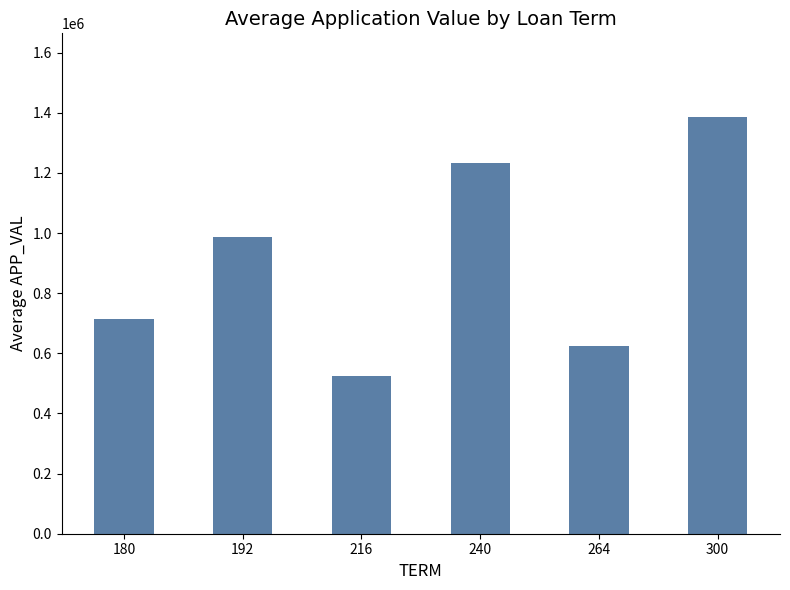

What is the change in value from 216 to 240?

+709746.2